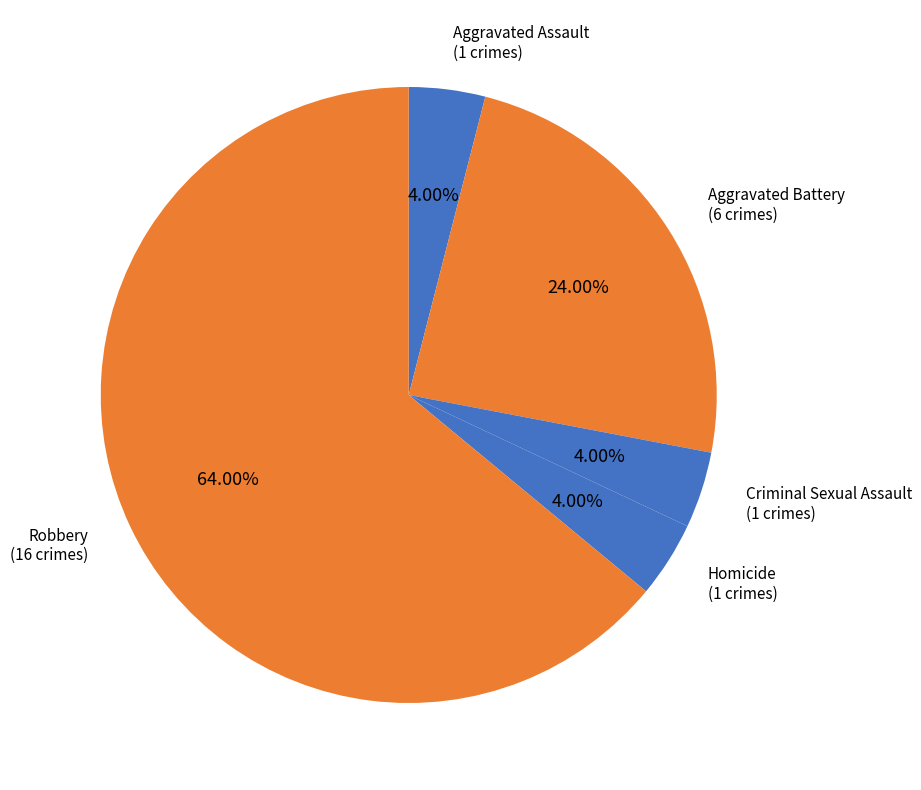

Combined, do Robbery and Aggravated Assault account for over 50%?

Yes